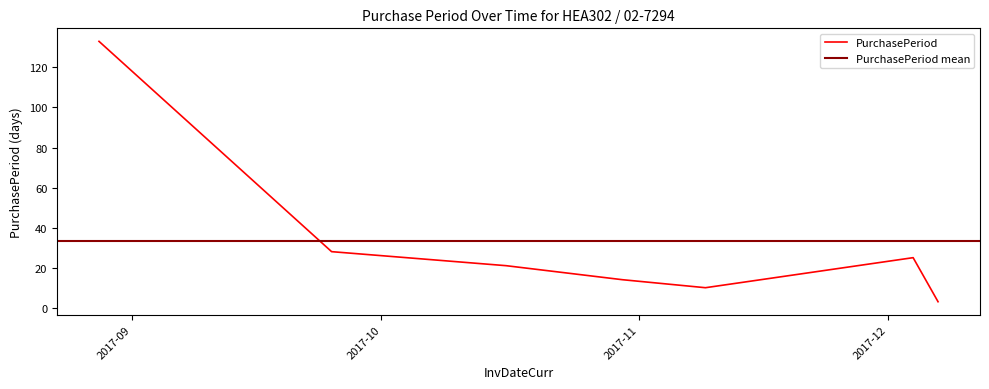

Which category has the highest value across all series?

2017-08-28